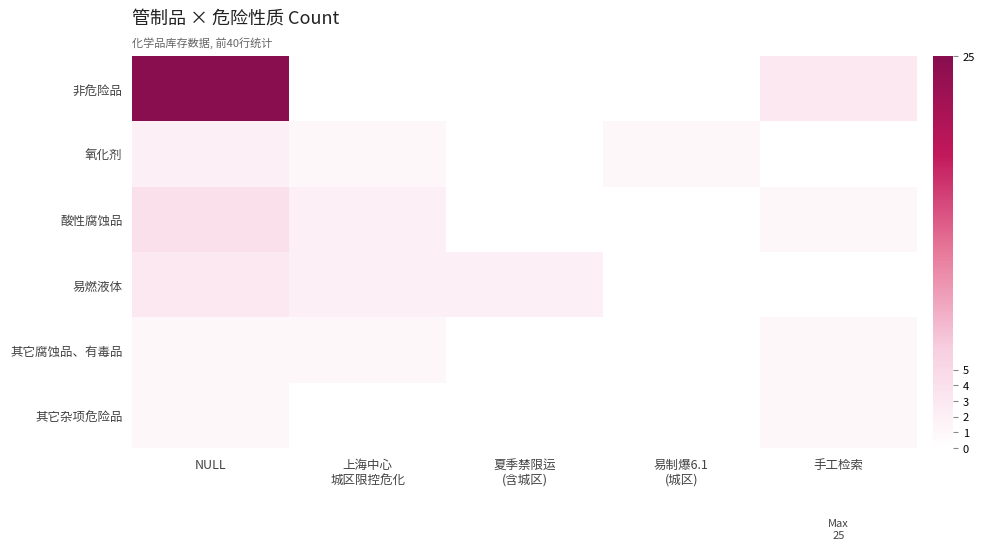

At which category is the sum across all series the highest?

NULL